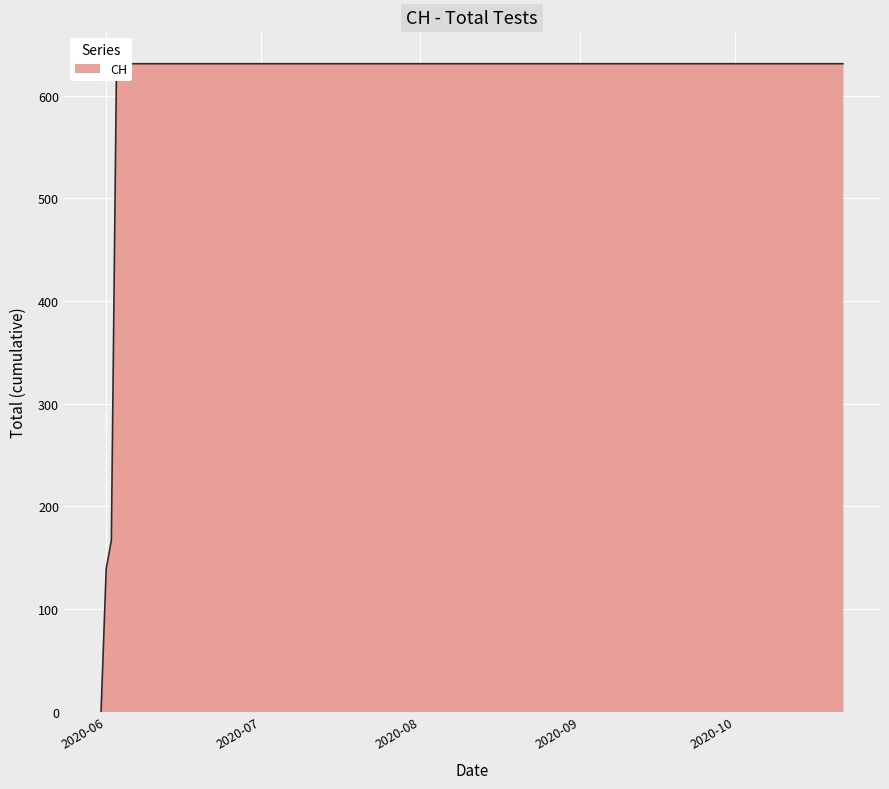

What is the label of the 7th point from the left?

2020-07-23